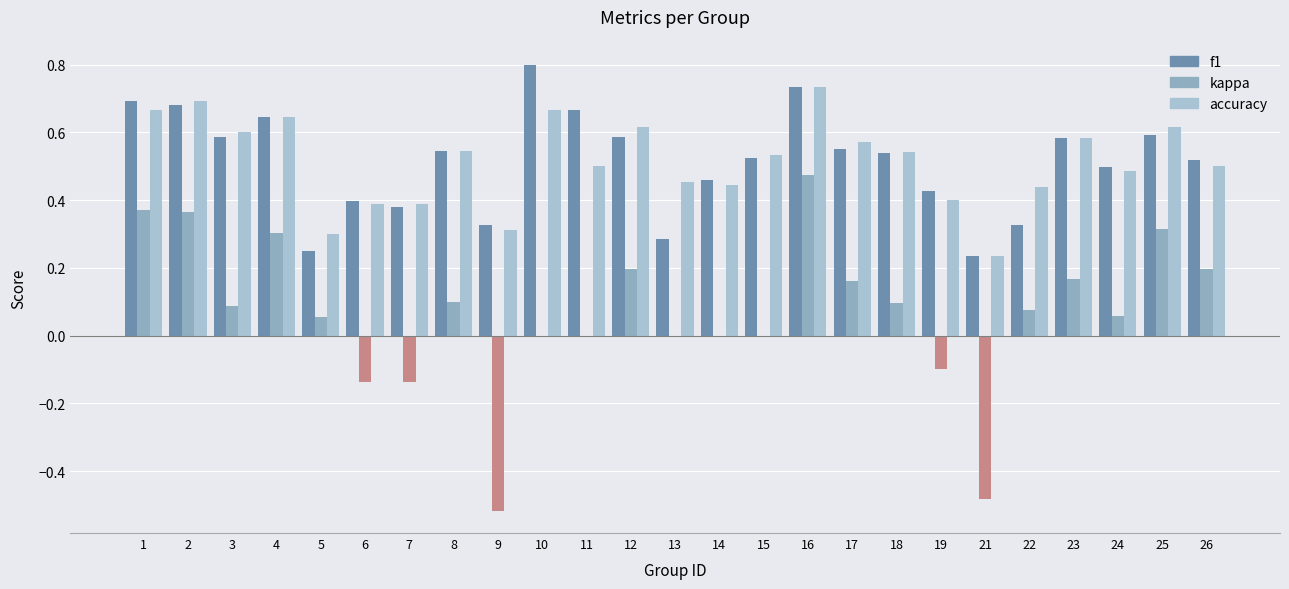

Between 14 and 16, which series saw the biggest shift?

kappa